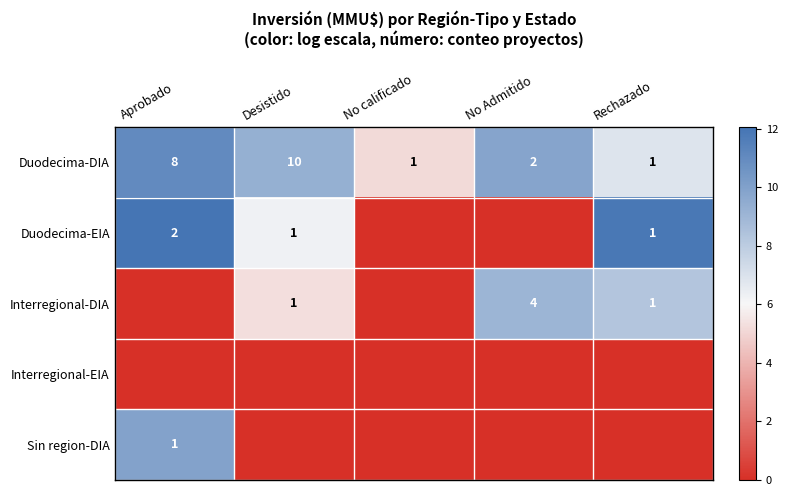

The Duodecima-DIA series shows 16 at Desistido. True or false?

False